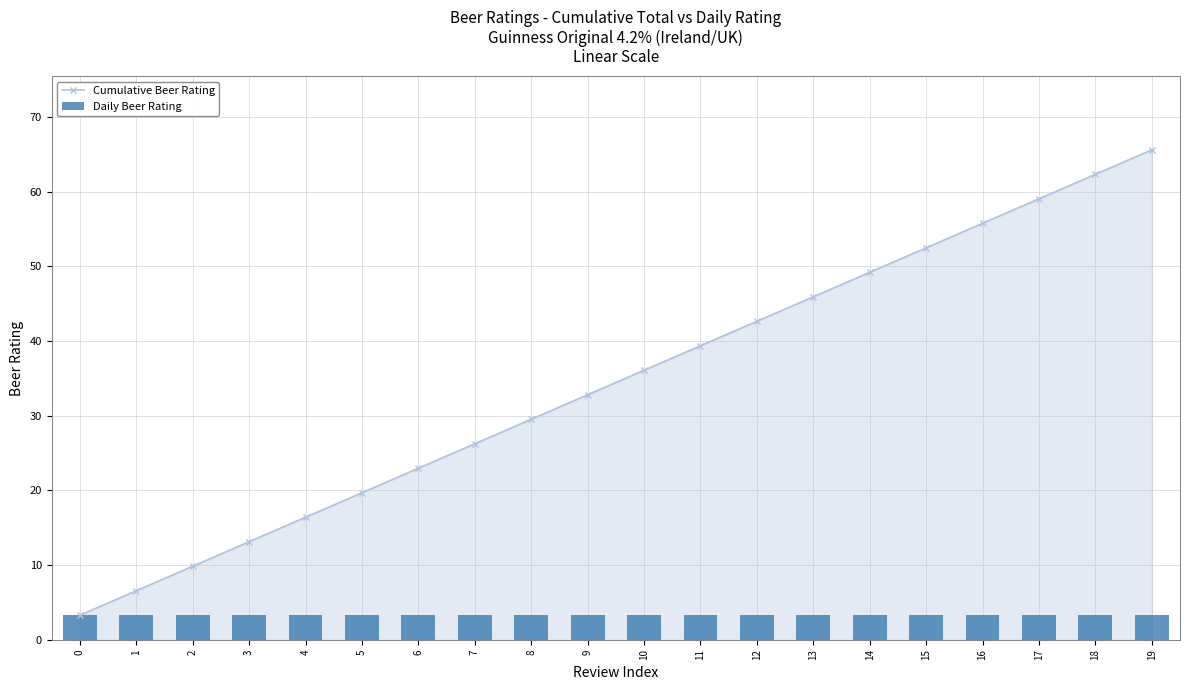

What are all the series names shown in the legend?

Cumulative Beer Rating, Daily Beer Rating